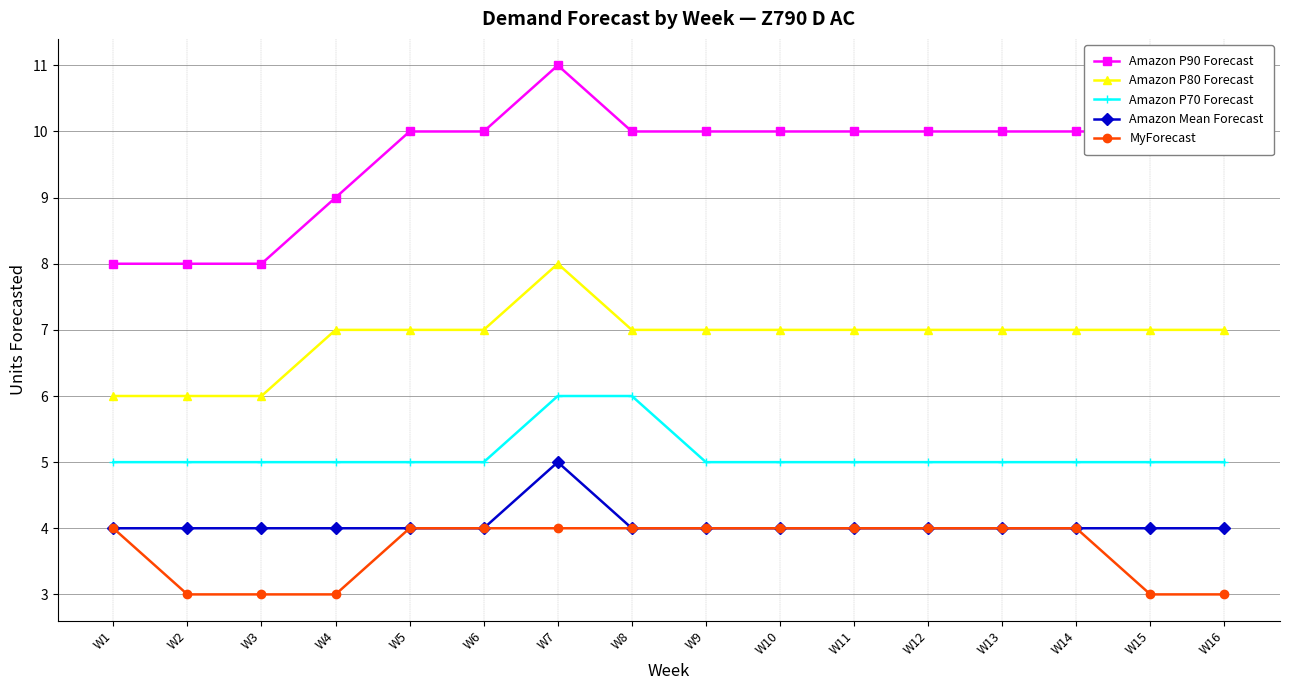

Which series has the widest spread of values?

Amazon P90 Forecast